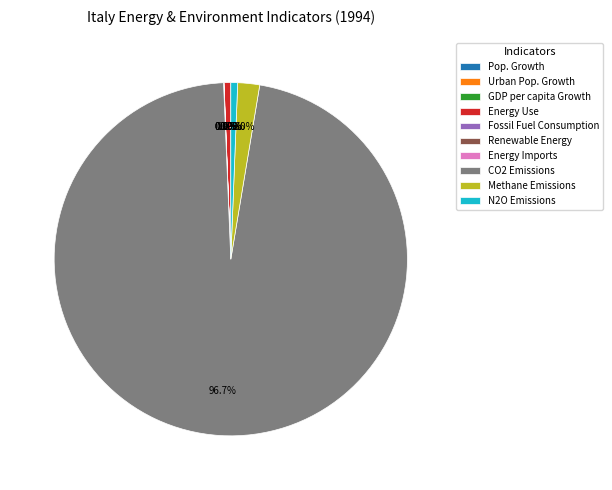

Is CO2 Emissions the majority of the pie?

Yes